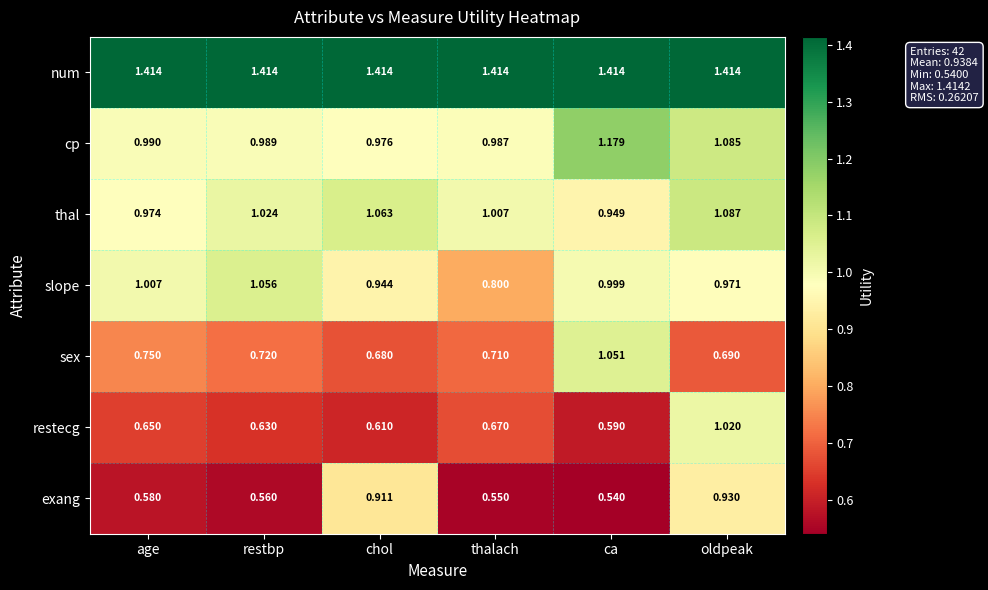

Which series has the largest range (max minus min)?

restecg